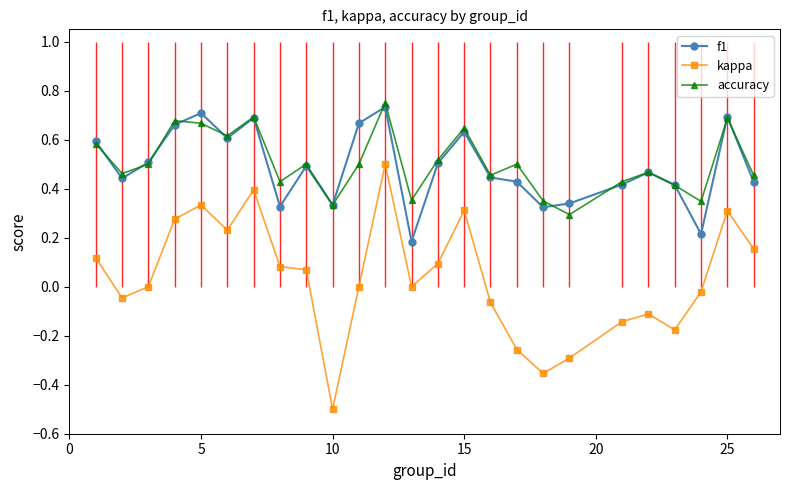

Reading right to left, extract all data points from this chart.

f1: 0.4	0.7	0.2	0.4	0.5	0.4	0.3	0.3	0.4	0.4	0.6	0.5	0.2	0.7	0.7	0.3	0.5	0.3	0.7	0.6	0.7	0.7	0.5	0.4	0.6
kappa: 0.2	0.3	-0.0	-0.2	-0.1	-0.1	-0.3	-0.4	-0.3	-0.1	0.3	0.1	0.0	0.5	0.0	-0.5	0.1	0.1	0.4	0.2	0.3	0.3	0.0	-0.0	0.1
accuracy: 0.5	0.7	0.3	0.4	0.5	0.4	0.3	0.3	0.5	0.5	0.6	0.5	0.4	0.8	0.5	0.3	0.5	0.4	0.7	0.6	0.7	0.7	0.5	0.5	0.6